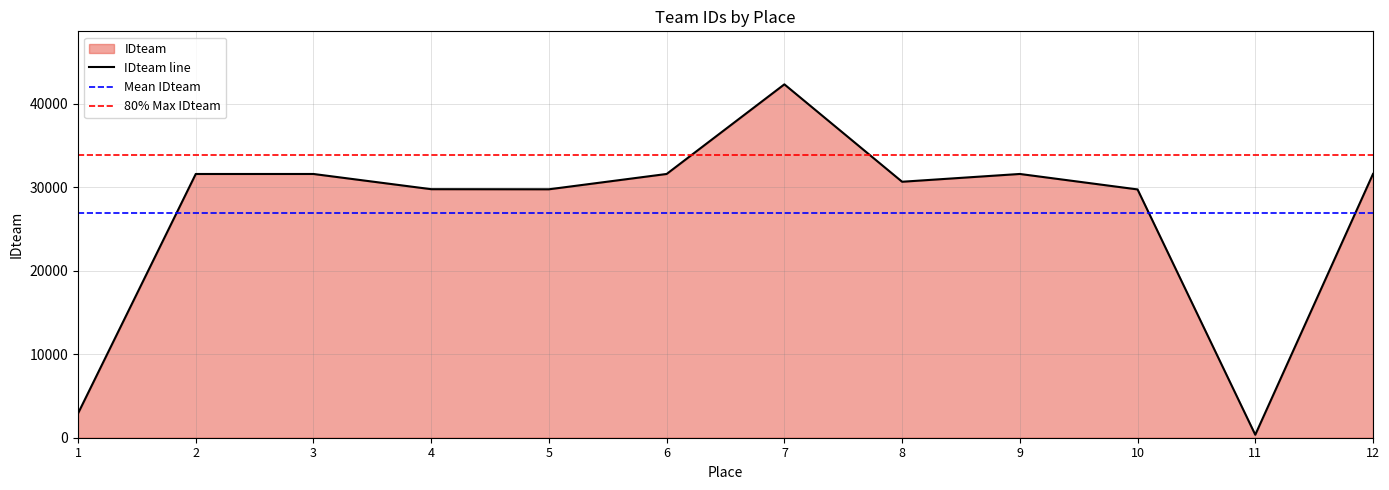

The value of IDteam line at 8 is 16340. True or false?

False